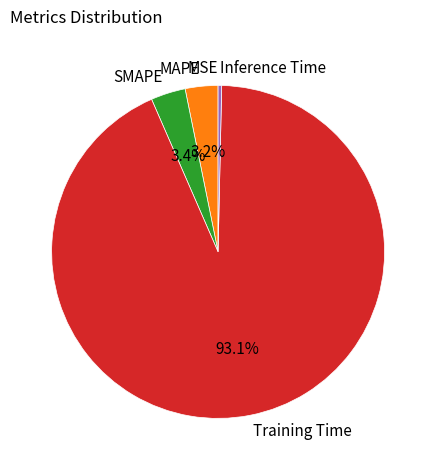

To the nearest percent, what is the average slice percentage?

20%